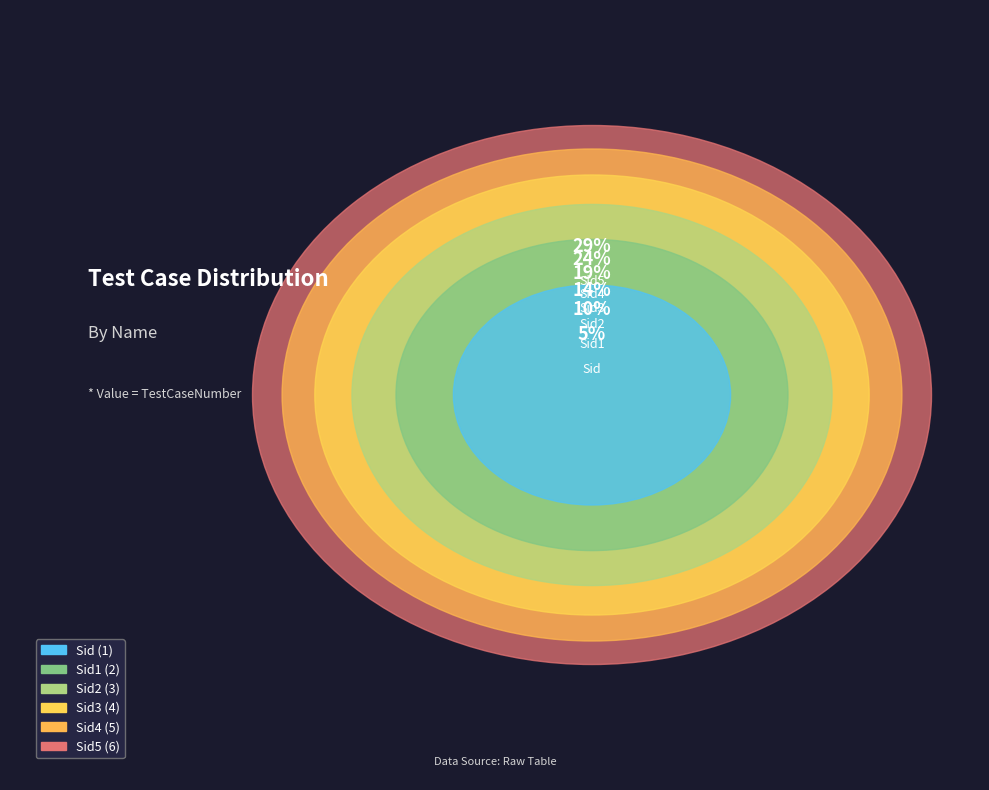

What is the change in value from Sid to Sid1?

+1